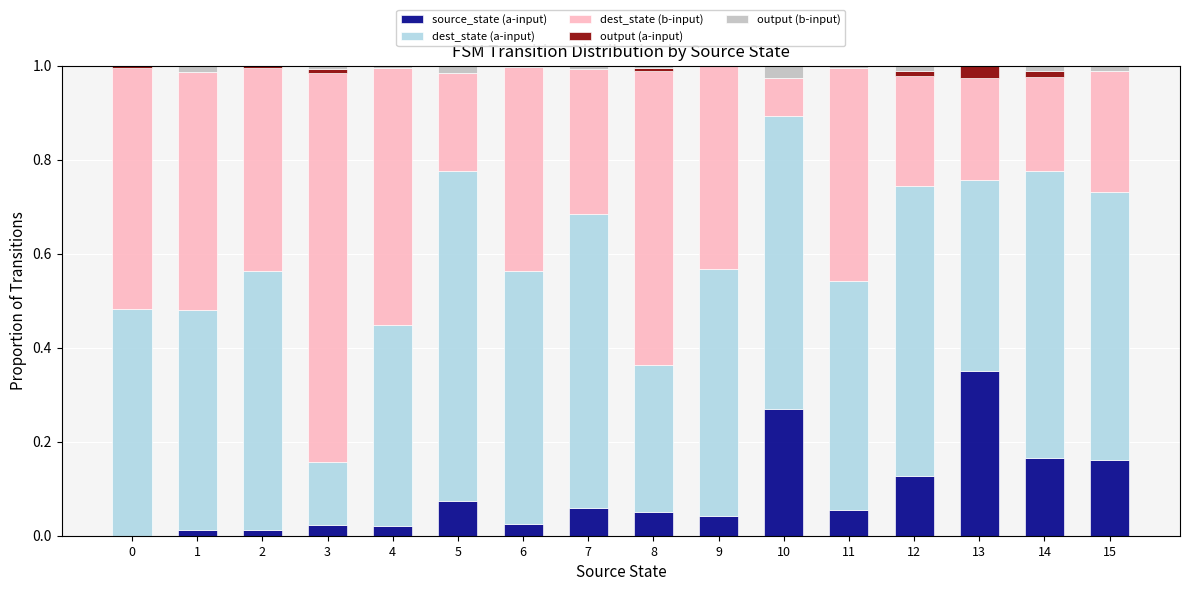

What is the total value across all series at 2?

1.0